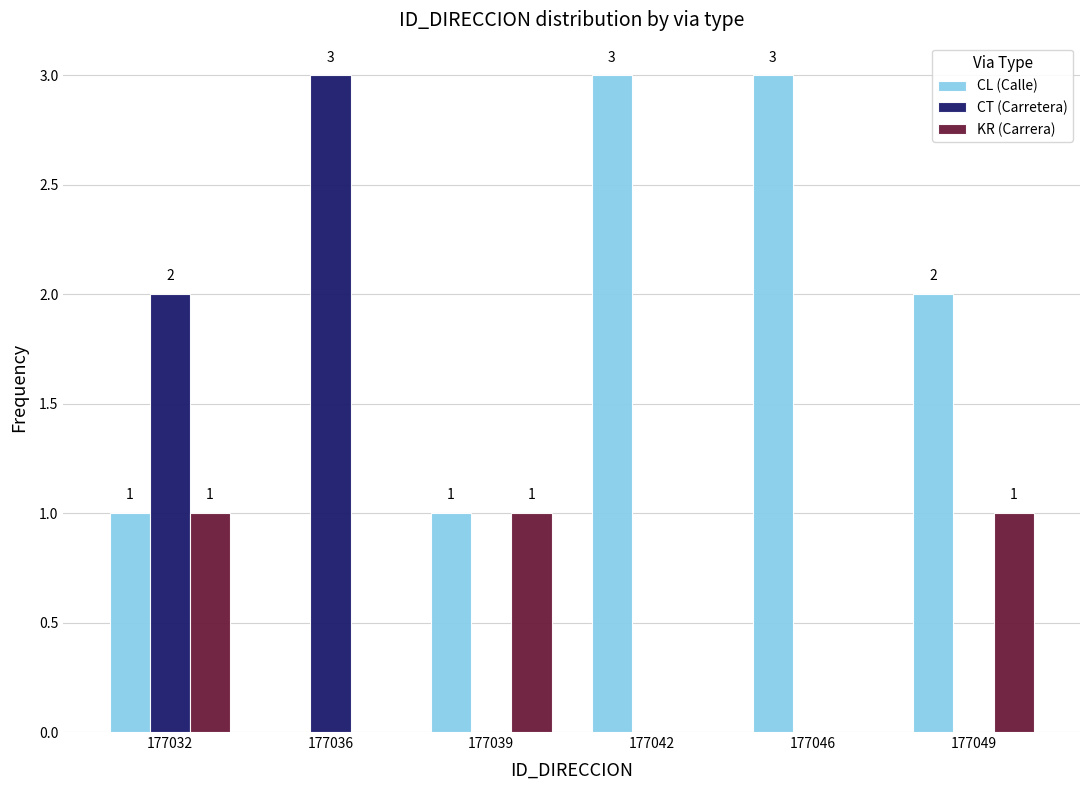

Reading right to left, transcribe all the data shown in this chart.

CL (Calle): 177049=2	177046=3	177042=3	177039=1	177036=0	177032=1
CT (Carretera): 177049=0	177046=0	177042=0	177039=0	177036=3	177032=2
KR (Carrera): 177049=1	177046=0	177042=0	177039=1	177036=0	177032=1